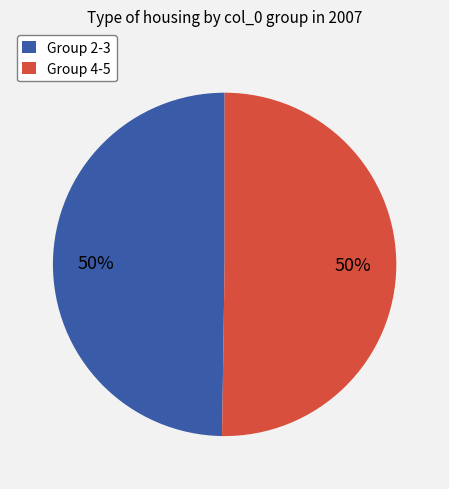

Combined, do Group 2-3 and Group 4-5 account for over 50%?

Yes